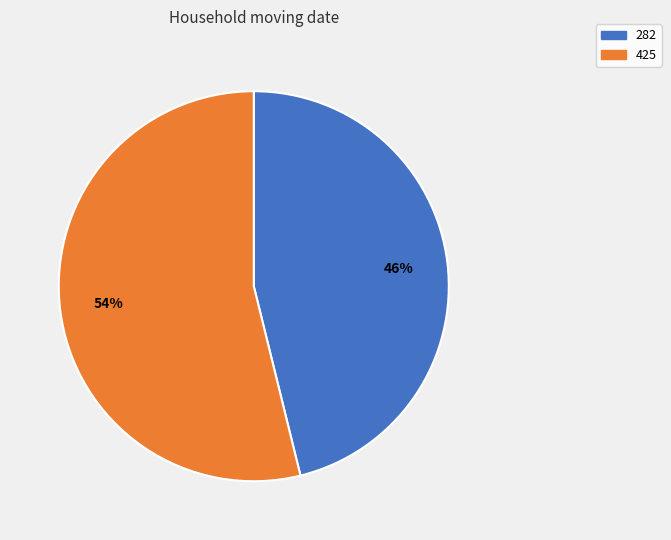

Which has a higher value, 282 or 425?

425